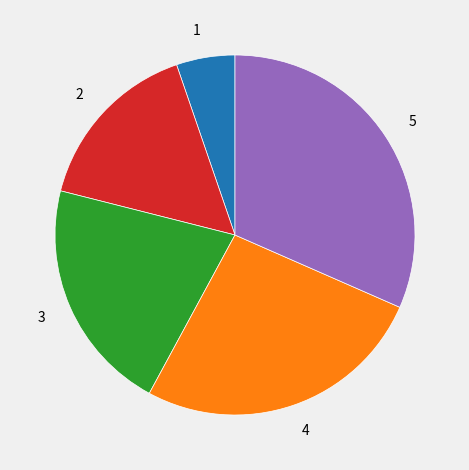

Which has a higher value, 3 or 1?

3